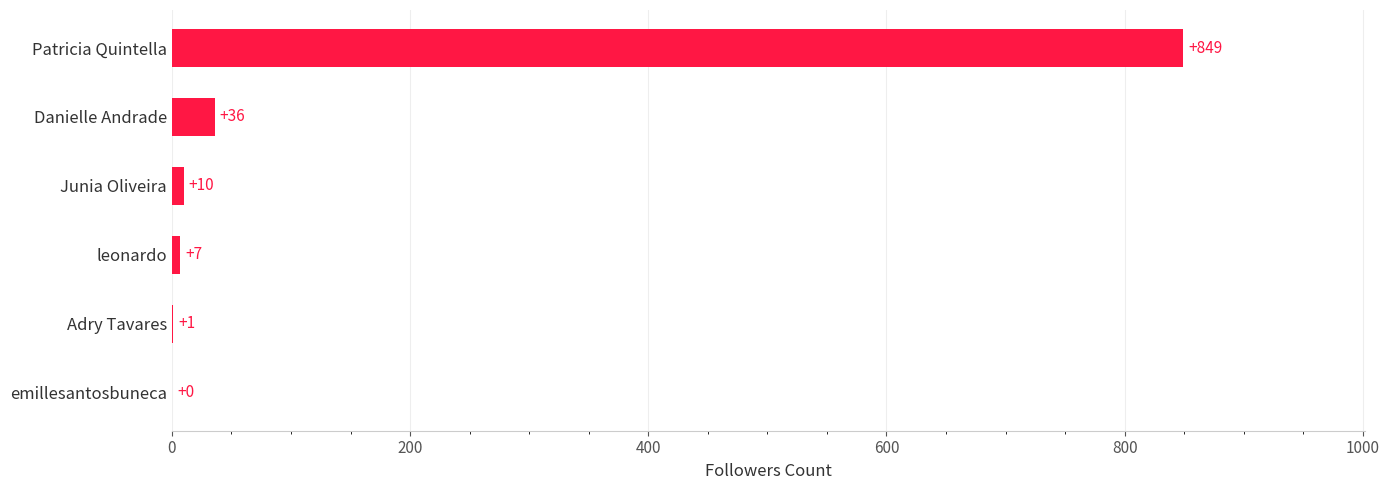

The value at emillesantosbuneca is 347. True or false?

False